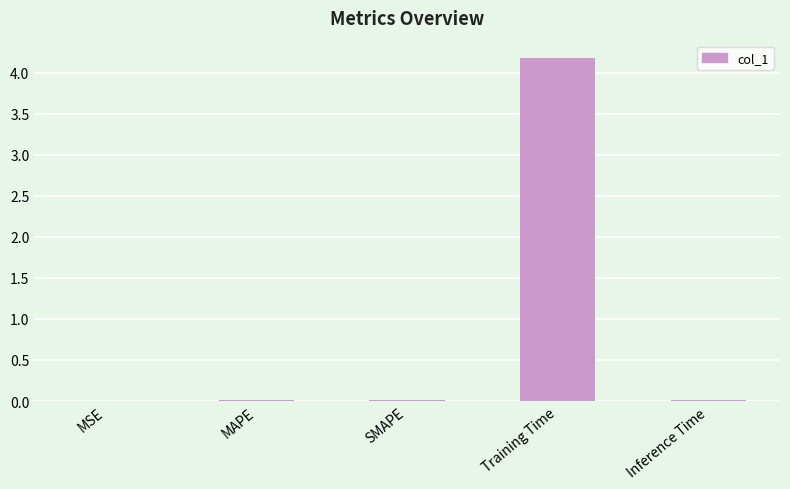

Are the bars horizontal?

No